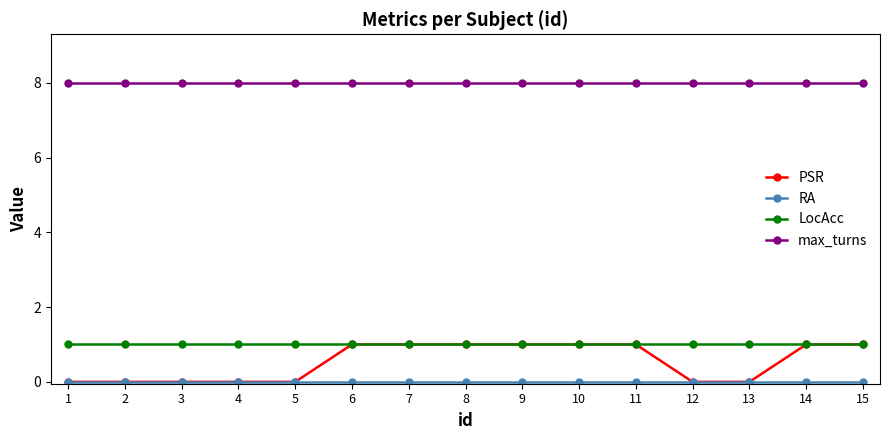

Is it true that max_turns equals 3 at 11?

False